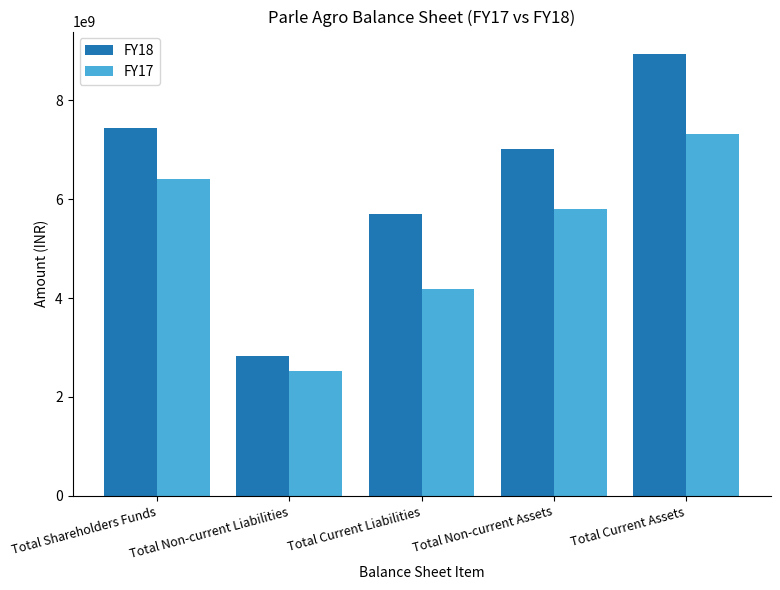

What are all the series names shown in the legend?

FY18, FY17